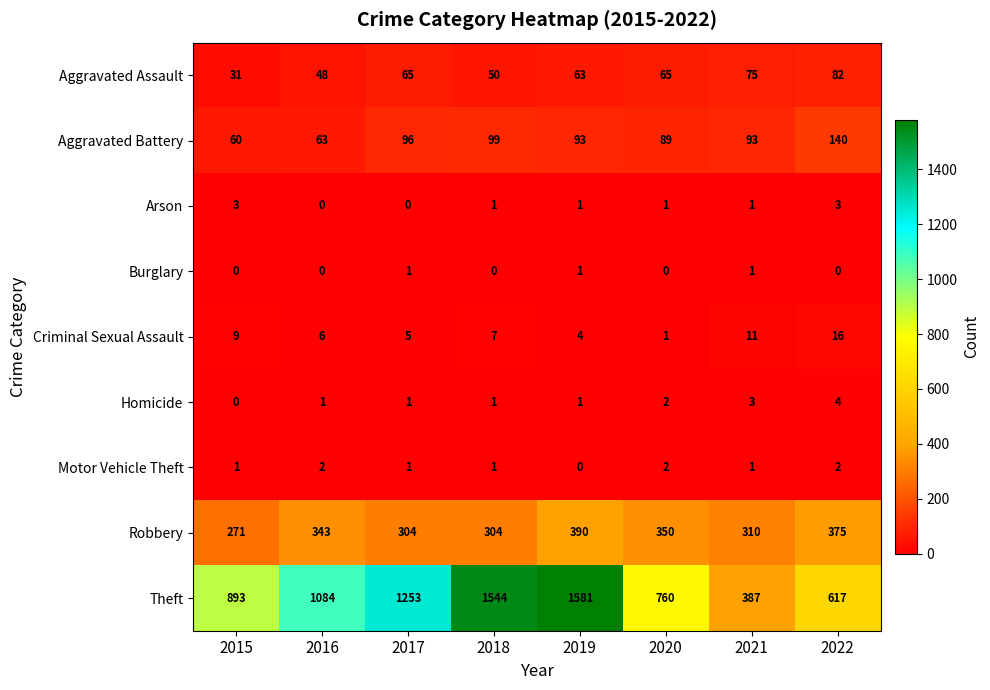

Which series has the largest total across all categories?

Theft